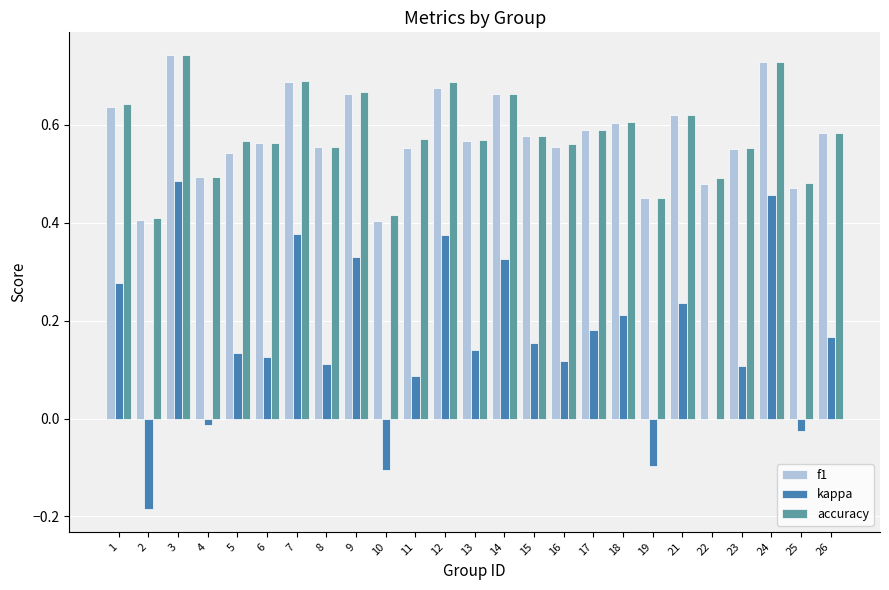

Between 3 and 12, which series saw the biggest shift?

kappa